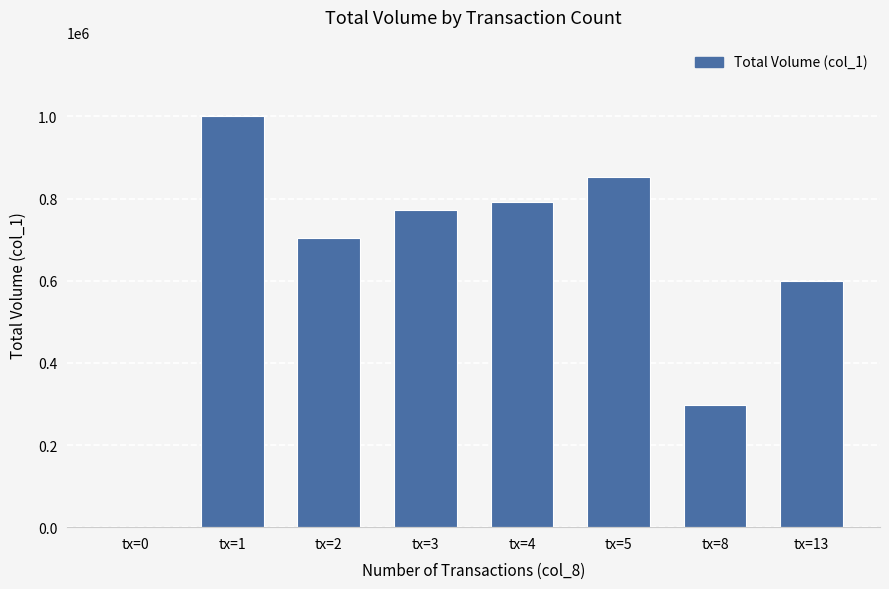

Which label corresponds to the largest value in the chart?

tx=1